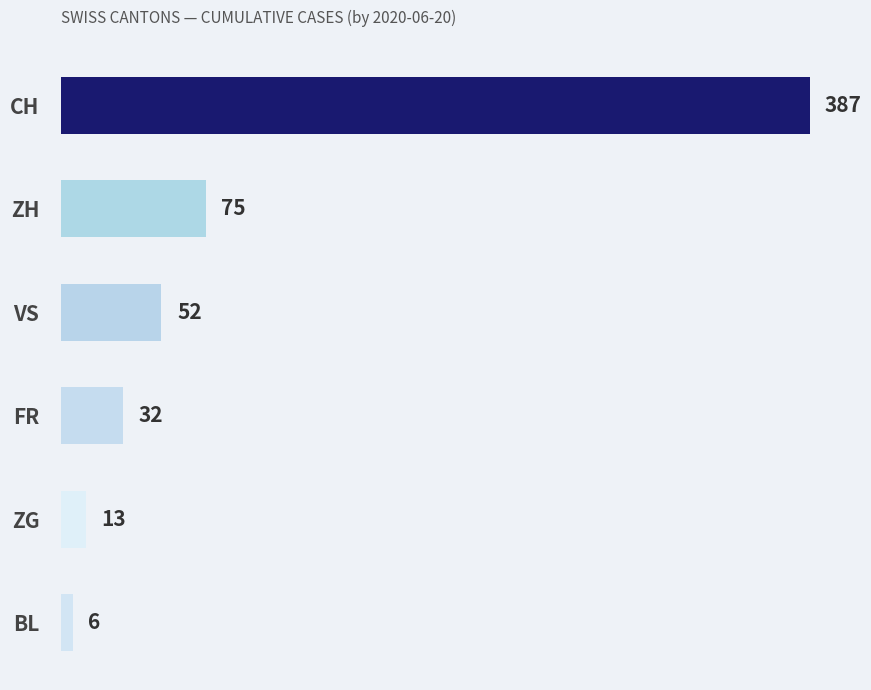

Which label corresponds to the largest value in the chart?

CH